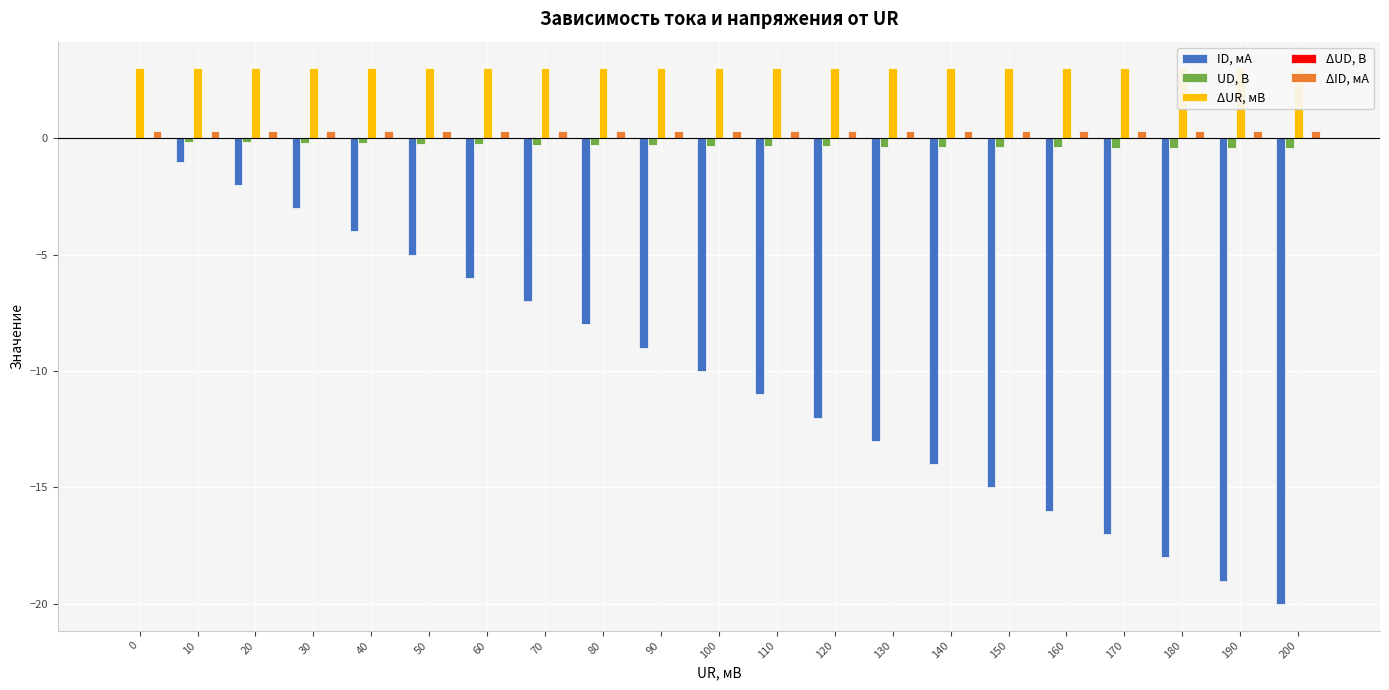

At which category does the chart reach its minimum across all series?

200